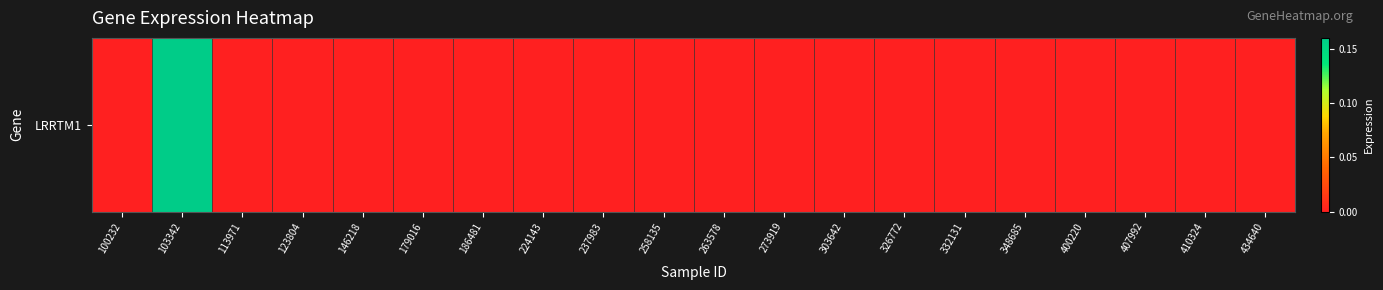

At which category does the chart reach its minimum across all series?

100232